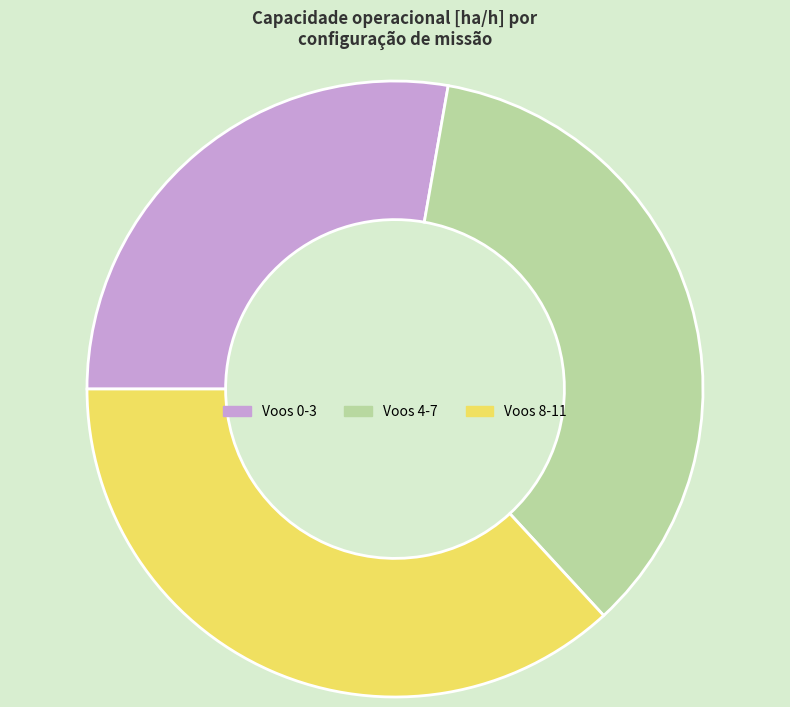

How many segments does this pie chart have?

3